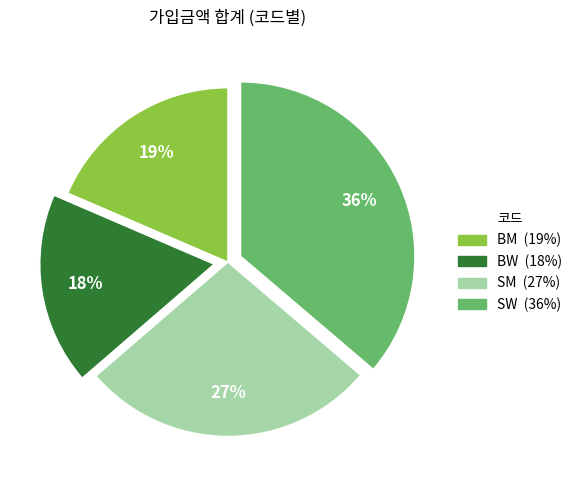

True or false: SW accounts for 36% of the total.

True